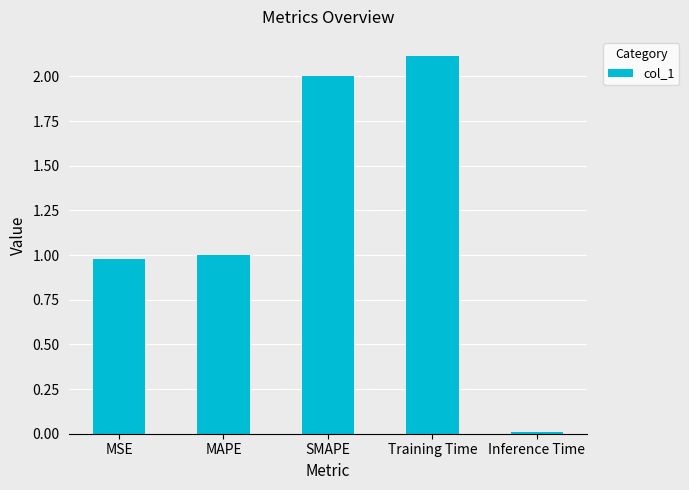

At which label does the data first exceed 1?

MAPE